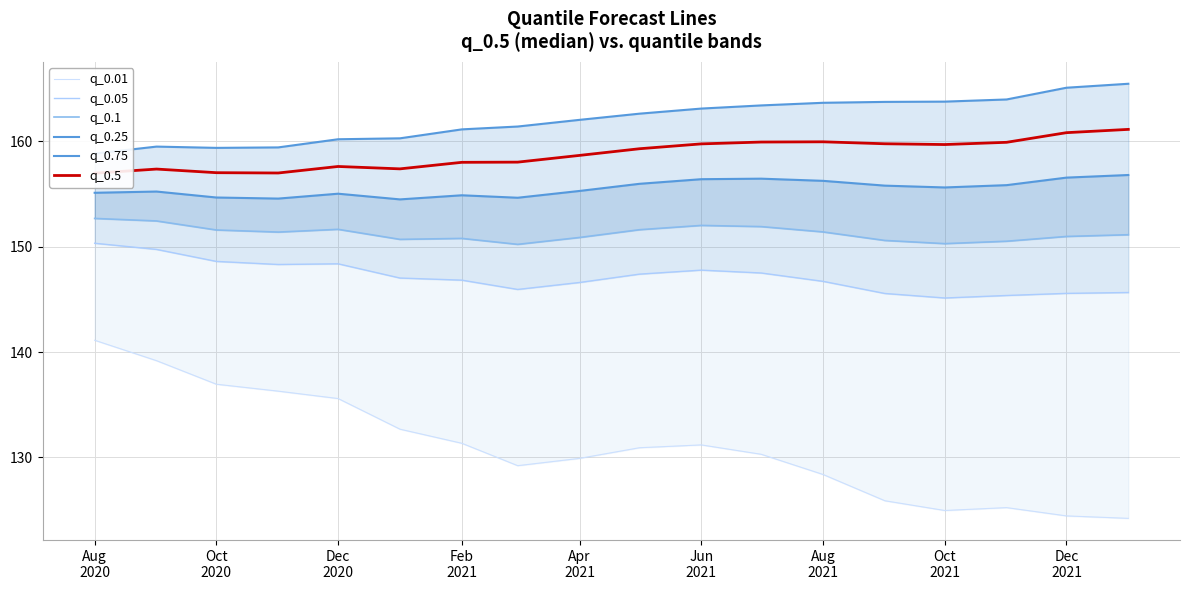

What is the difference between the maximum and minimum values in the q_0.1 series?

2.5